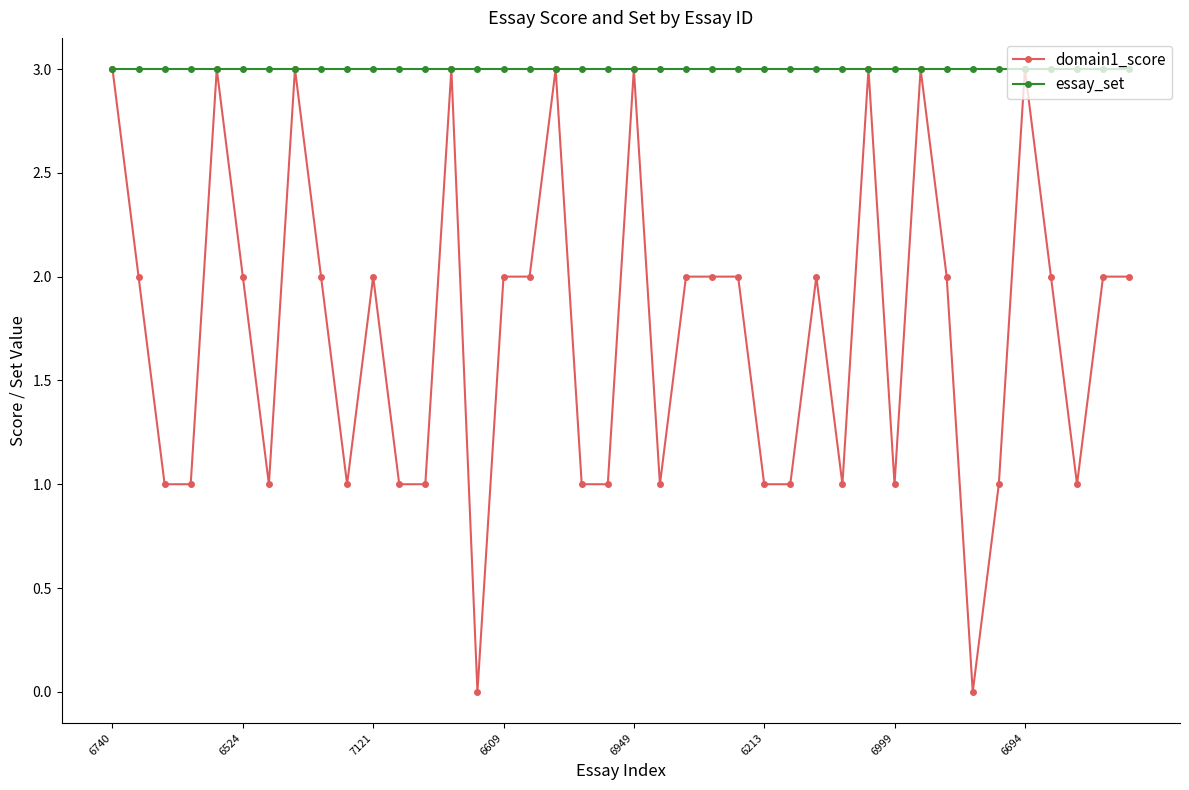

Is this an area chart (filled region under the line)?

No